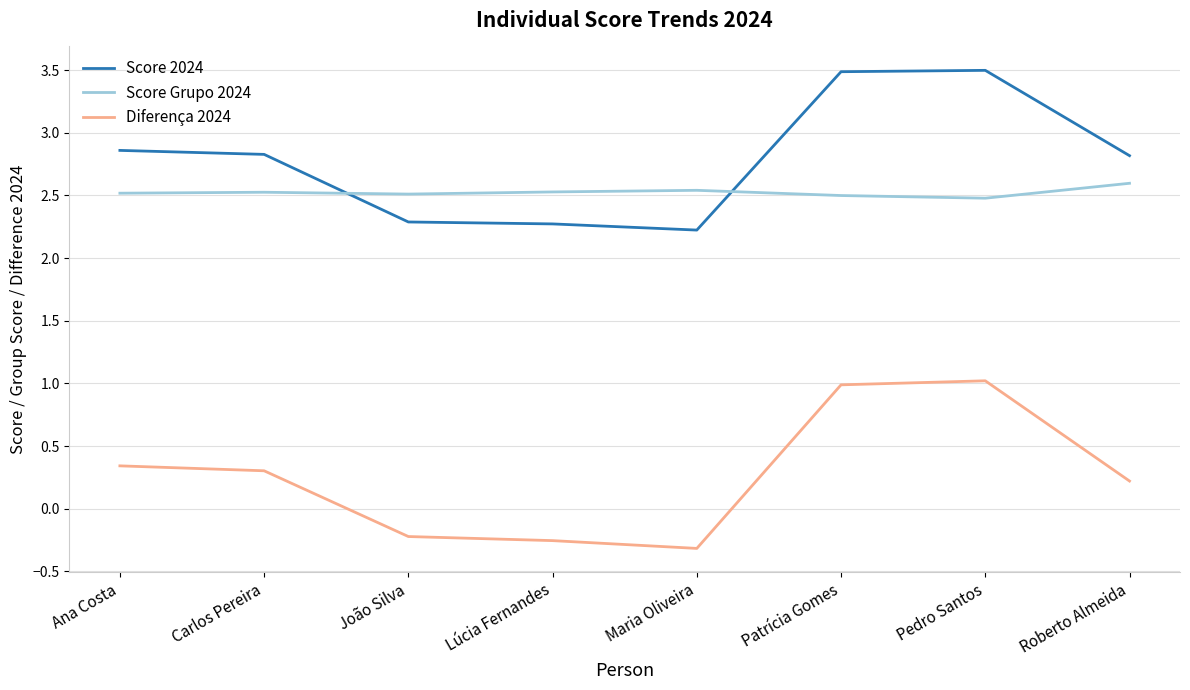

Rank the series by their maximum value, from highest to lowest.

Score 2024, Score Grupo 2024, Diferença 2024